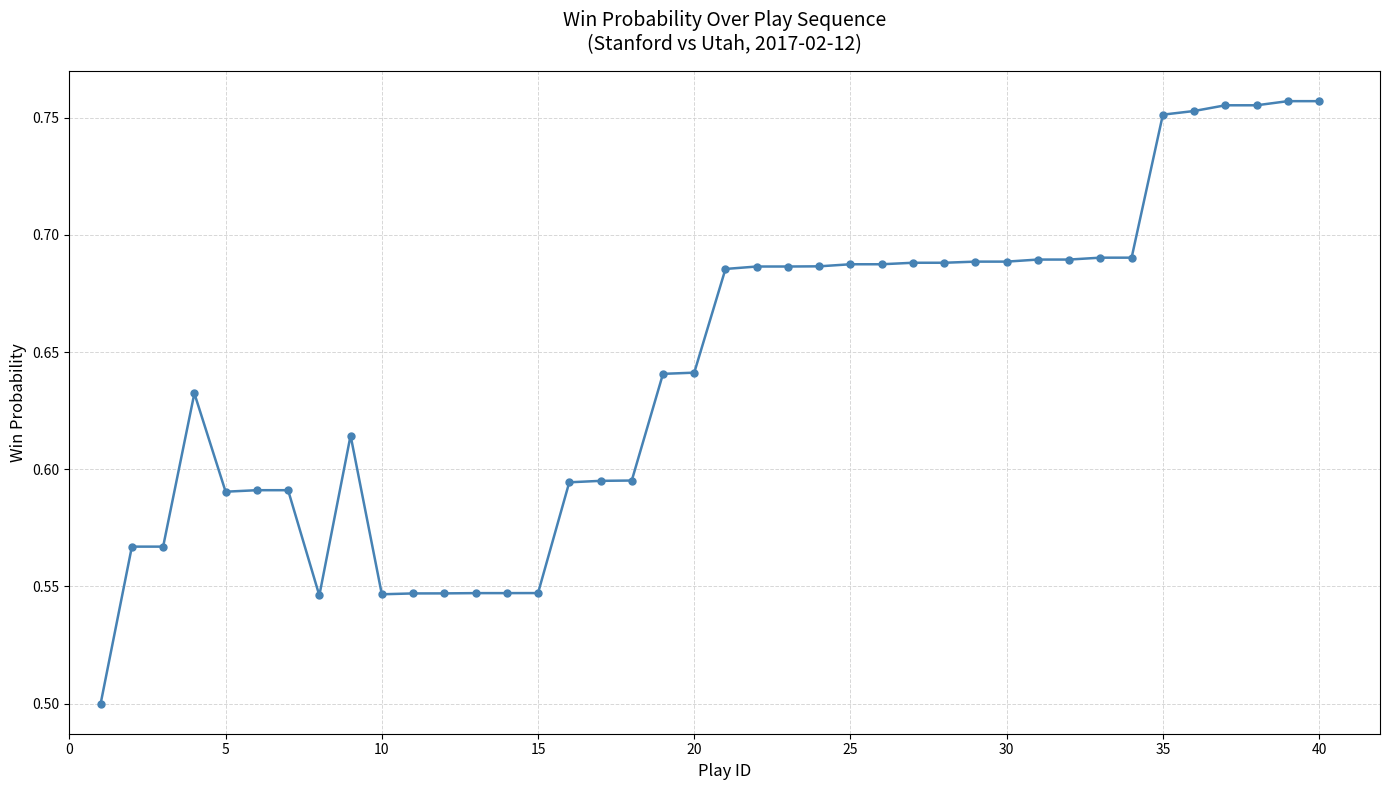

What is the sum of all values?

25.7